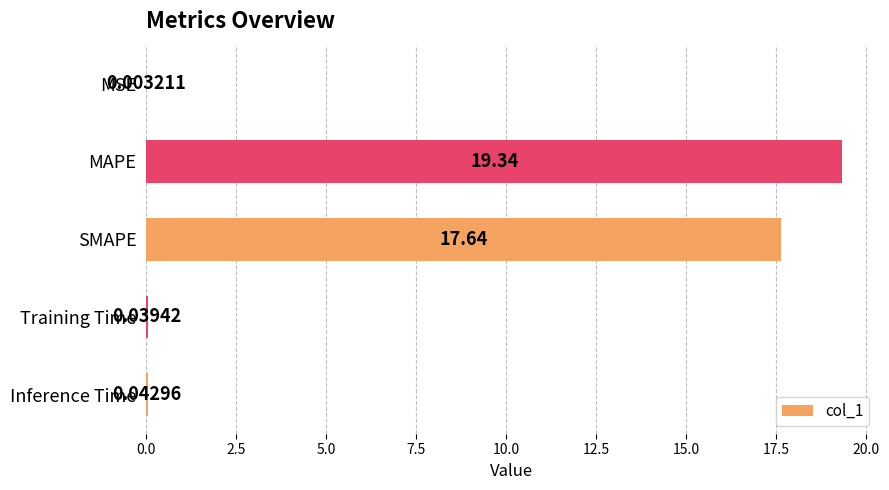

Where is the data nearest to the value 9?

SMAPE